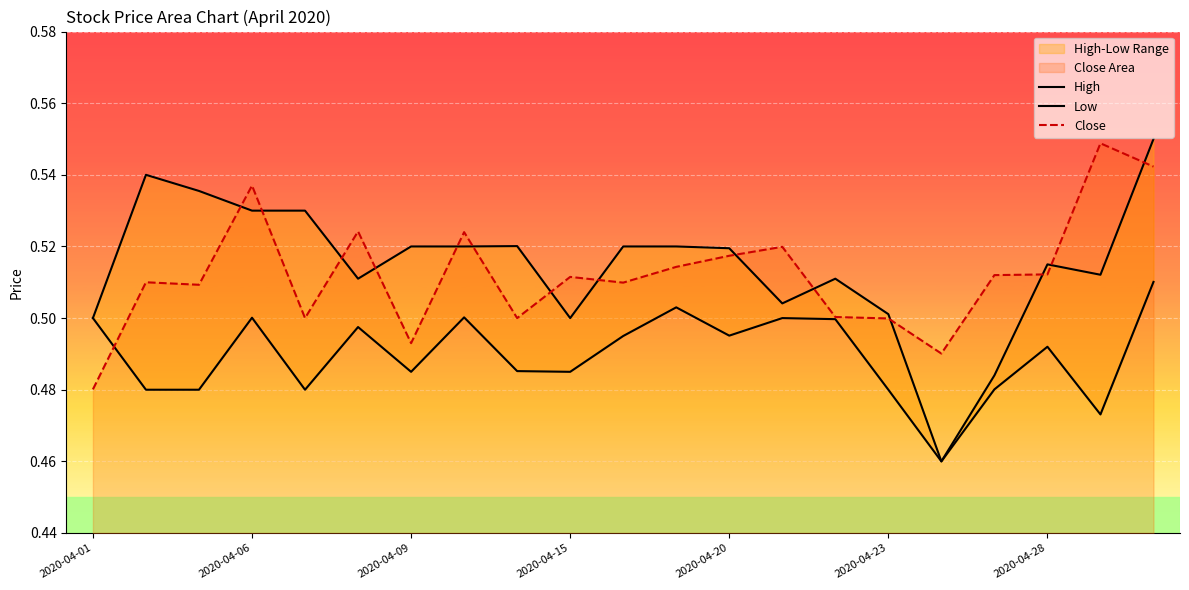

The value of Close at 2020-04-20 is 0.3. True or false?

False